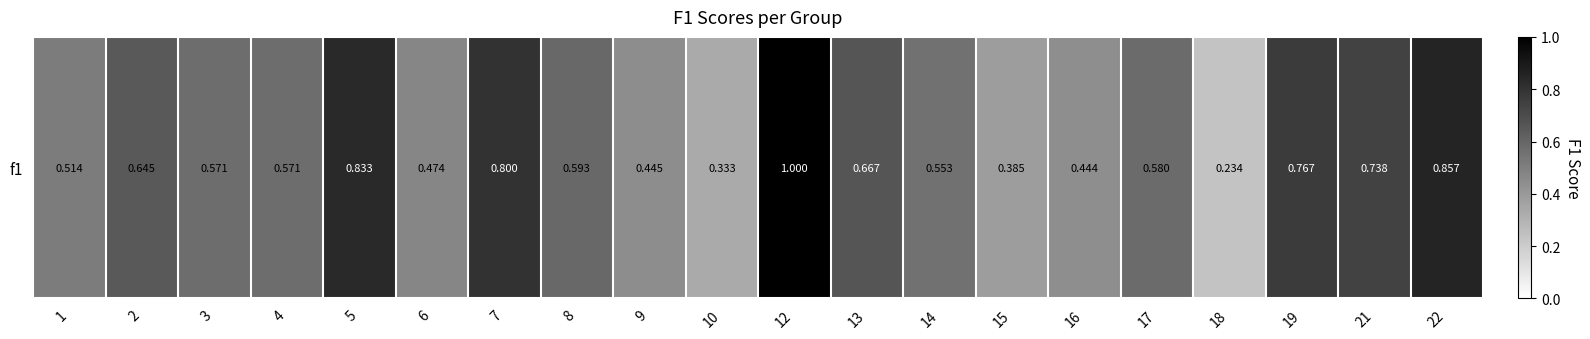

How many series are shown in this chart?

1